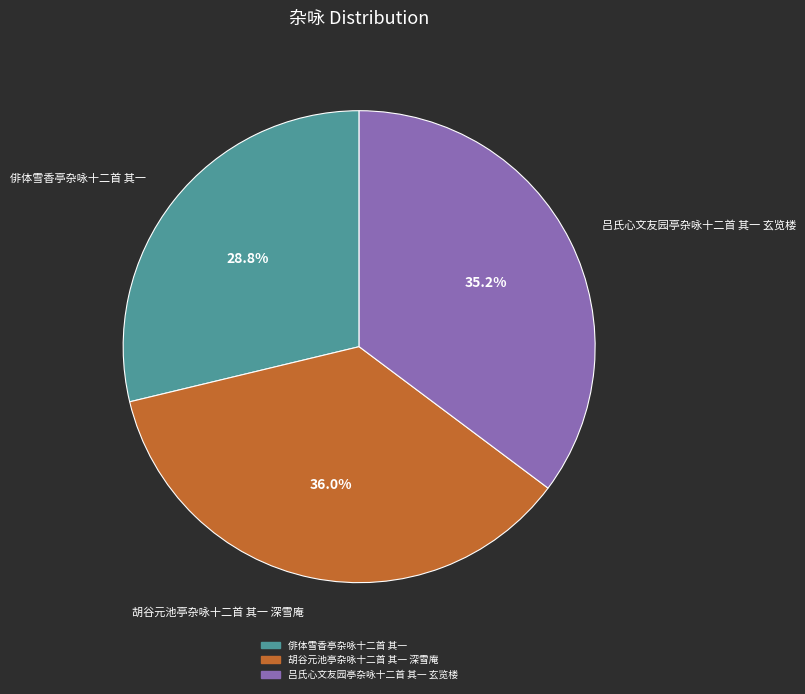

To the nearest percent, what percentage of the pie is 胡谷元池亭杂咏十二首 其一 深雪庵?

36%